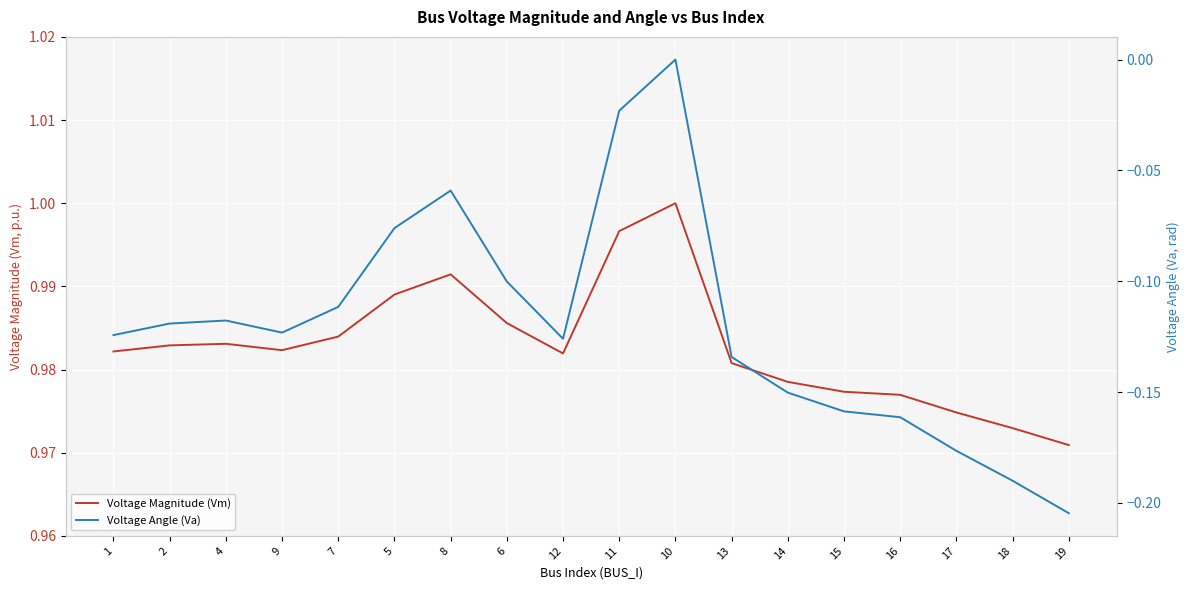

Which series has the largest range (max minus min)?

Voltage Angle (Va)